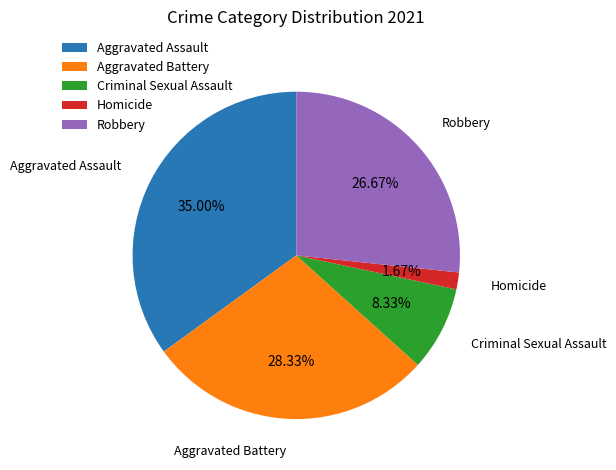

Which slice is the largest?

Aggravated Assault